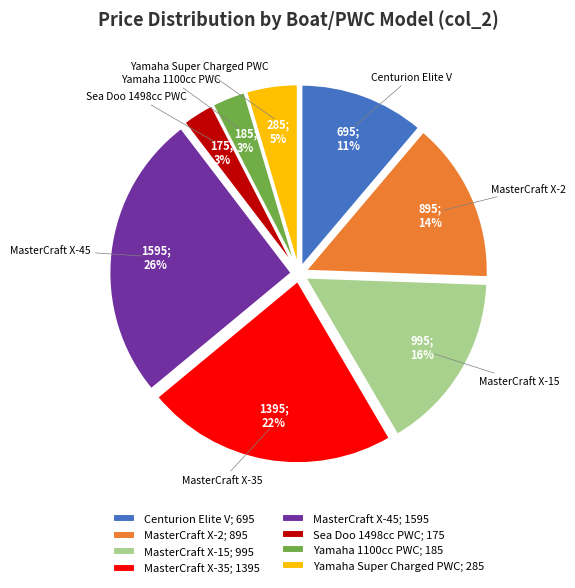

Between MasterCraft X-15 and Centurion Elite V, which is larger?

MasterCraft X-15